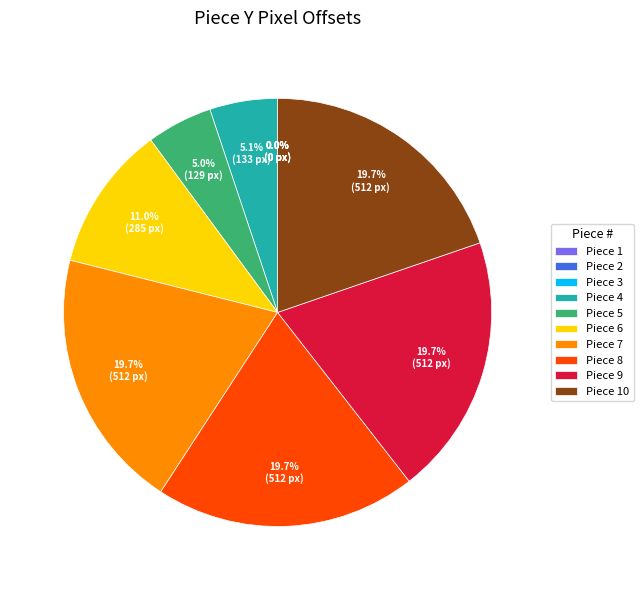

Is there a majority slice in this chart?

No